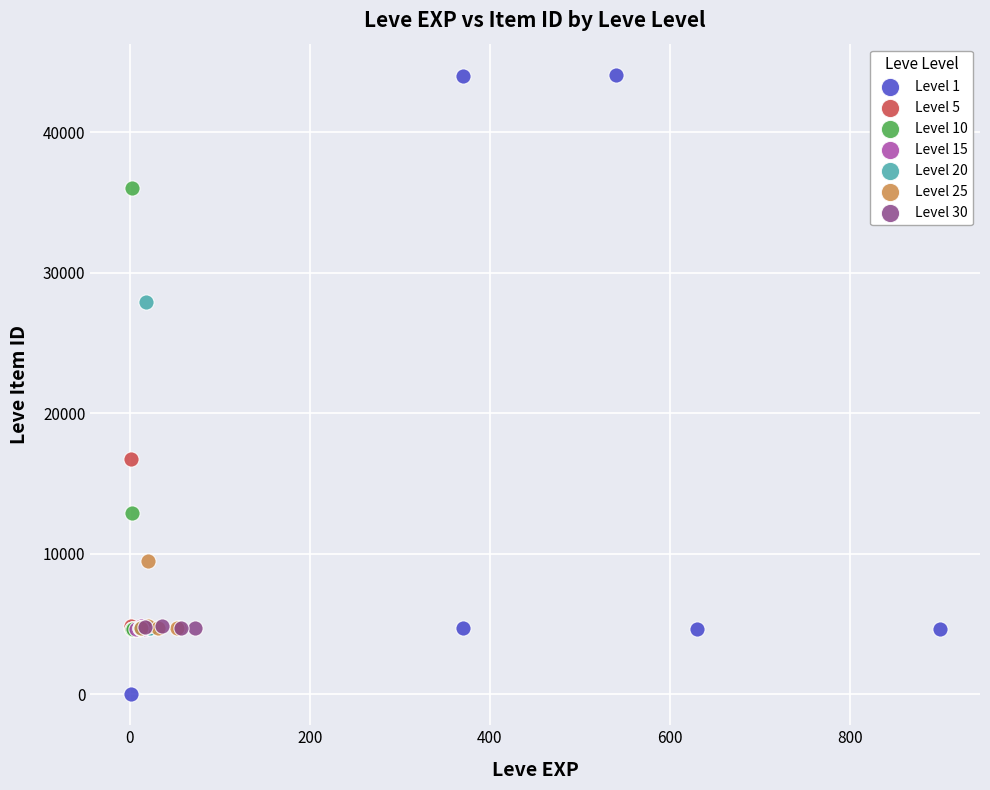

Which series reaches the maximum Y coordinate?

Level 1